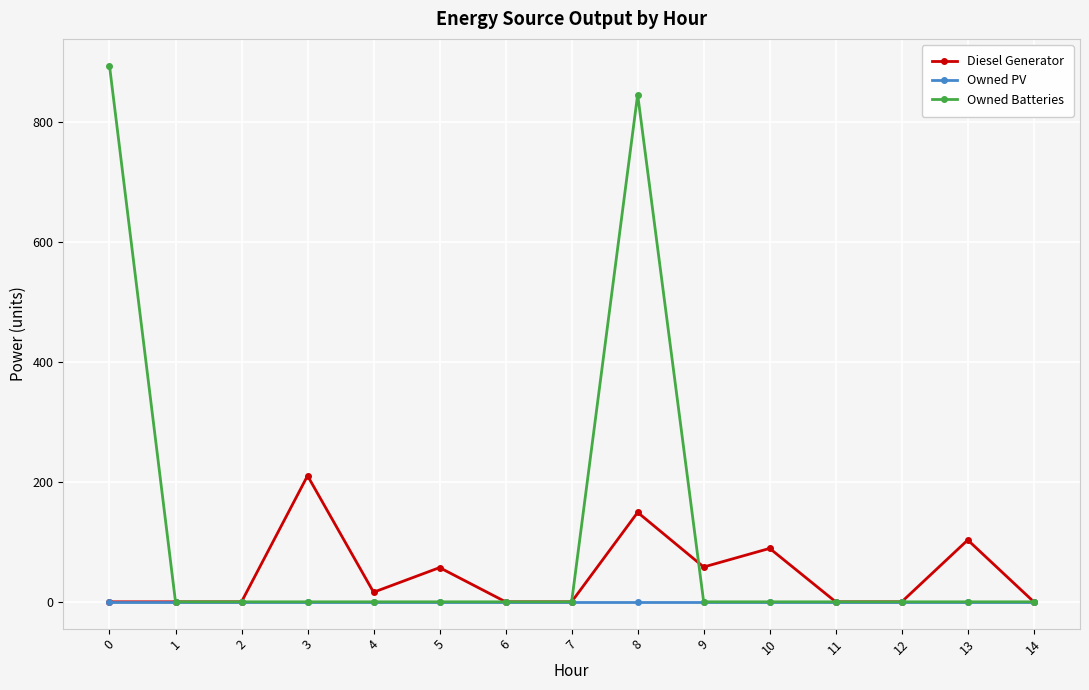

Which series changed the most between 0 and 13?

Owned Batteries